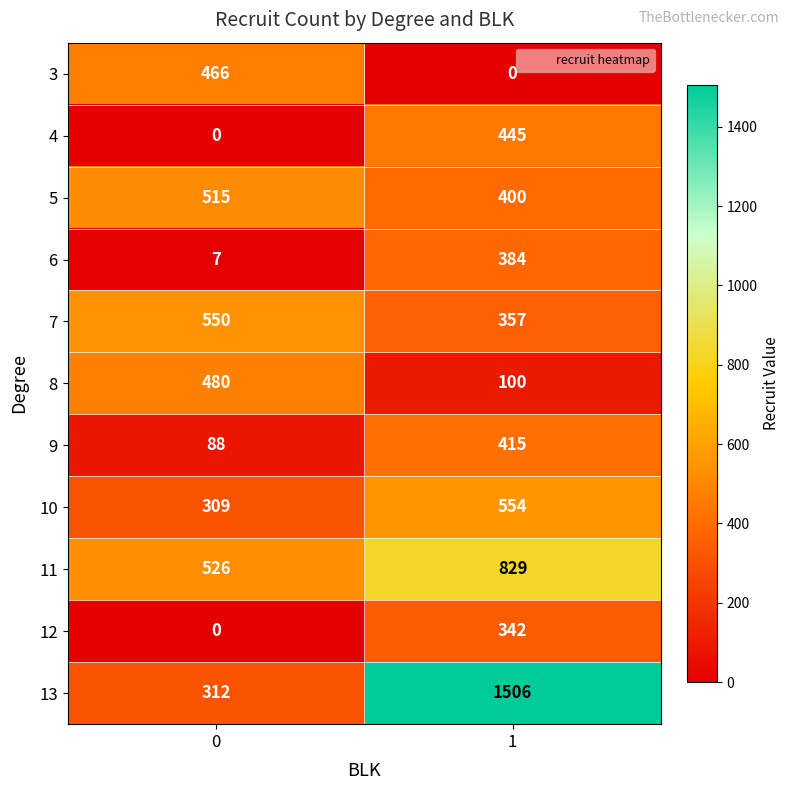

The 13 series shows 704 at 1. True or false?

False